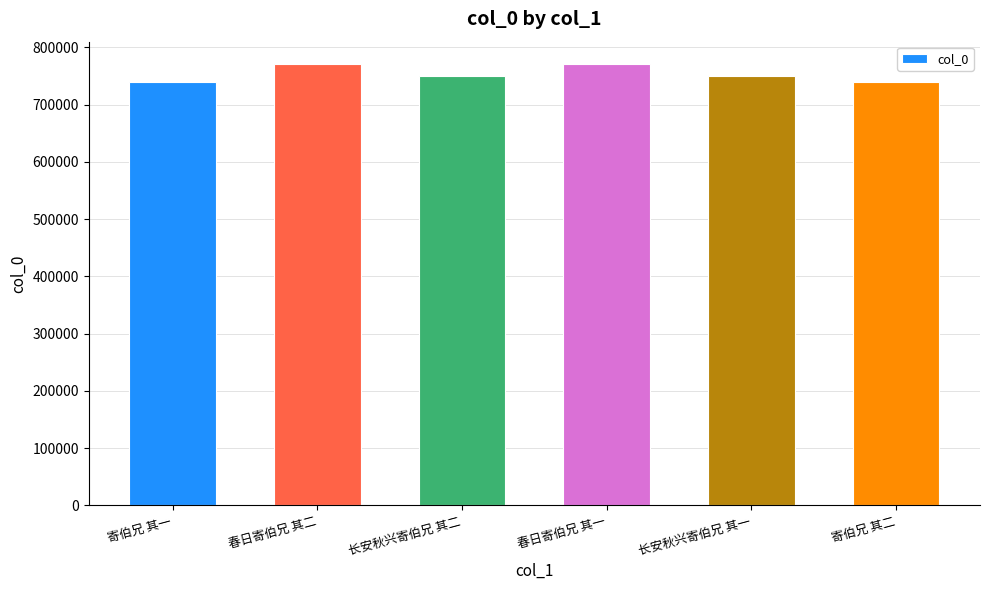

What position from the left is 春日寄伯兄 其二?

2